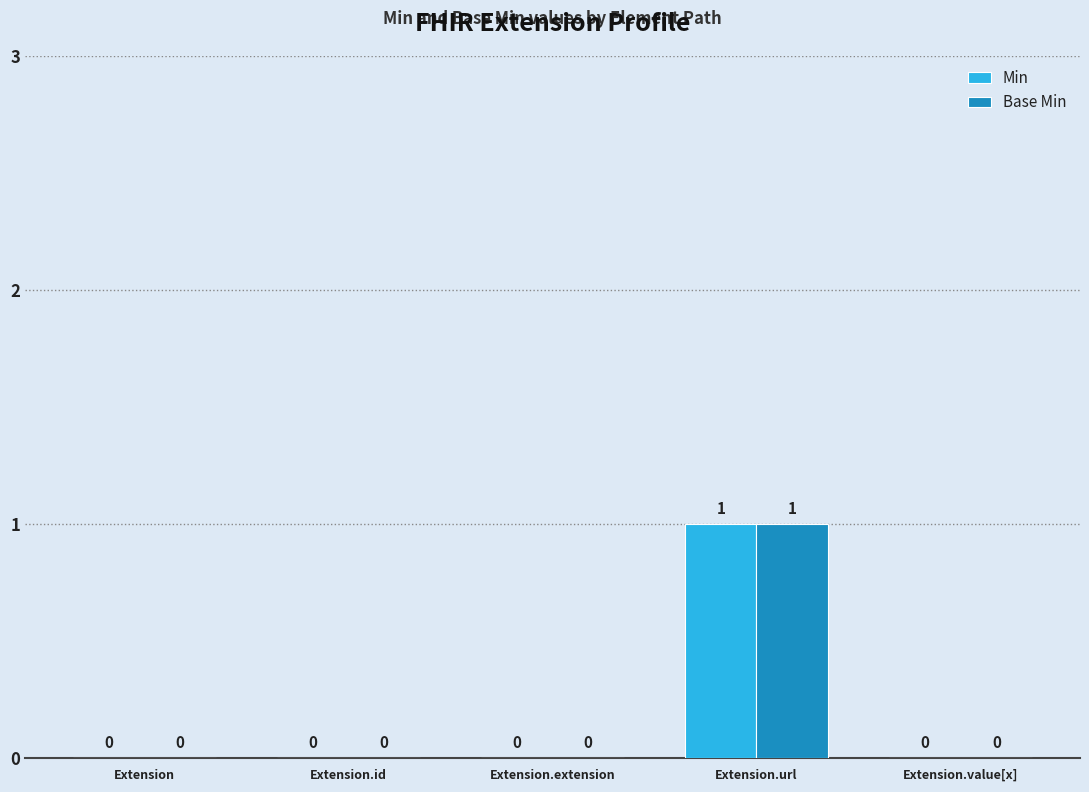

At which label does Min reach its peak?

Extension.url